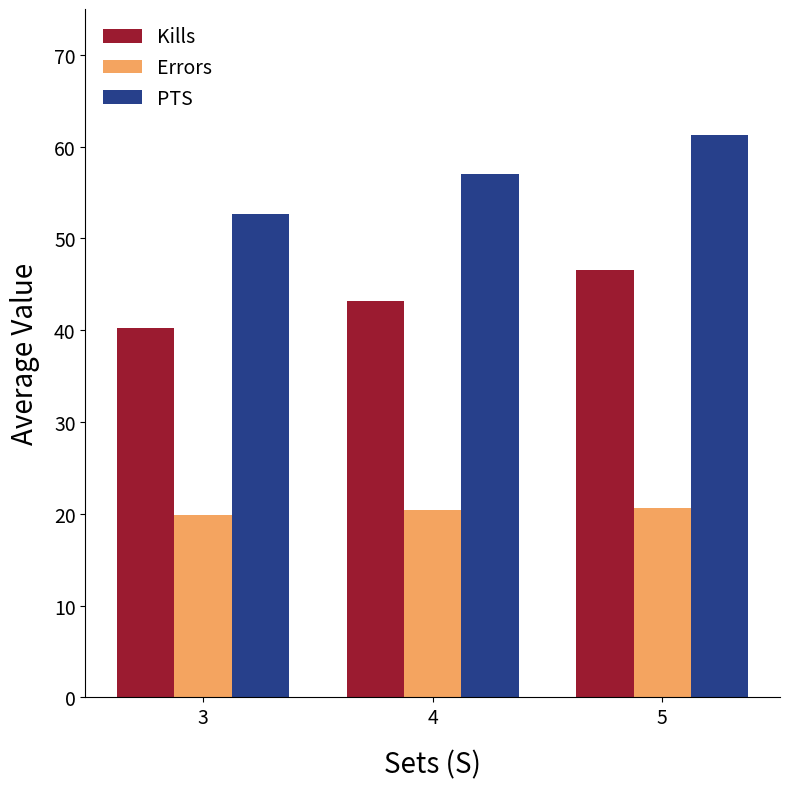

Which series has the largest total across all categories?

PTS